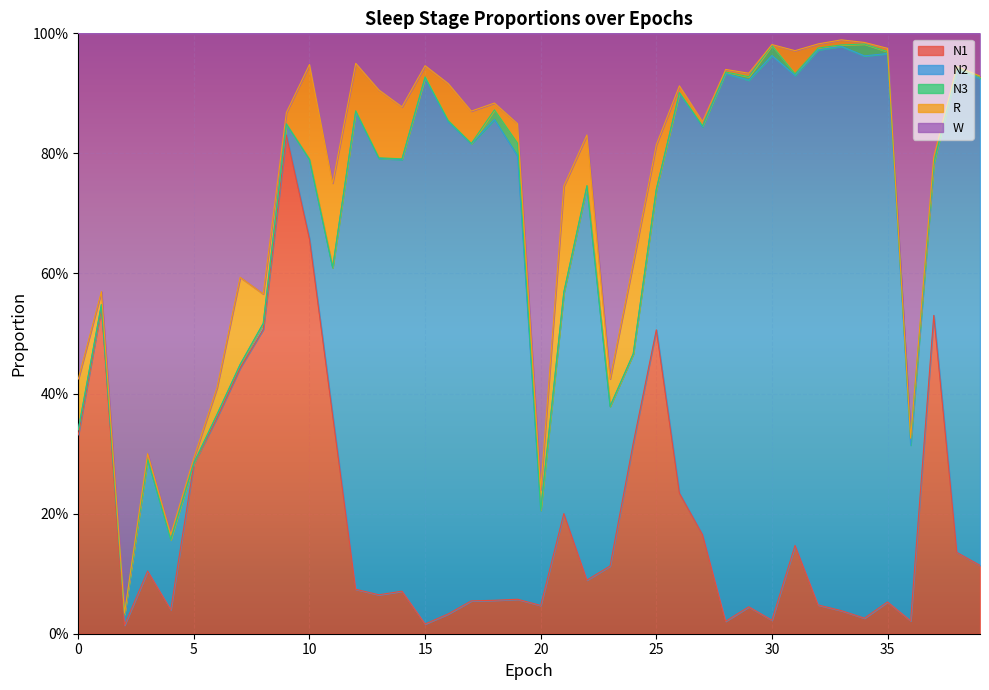

Does the chart display data point markers on the line(s)?

No